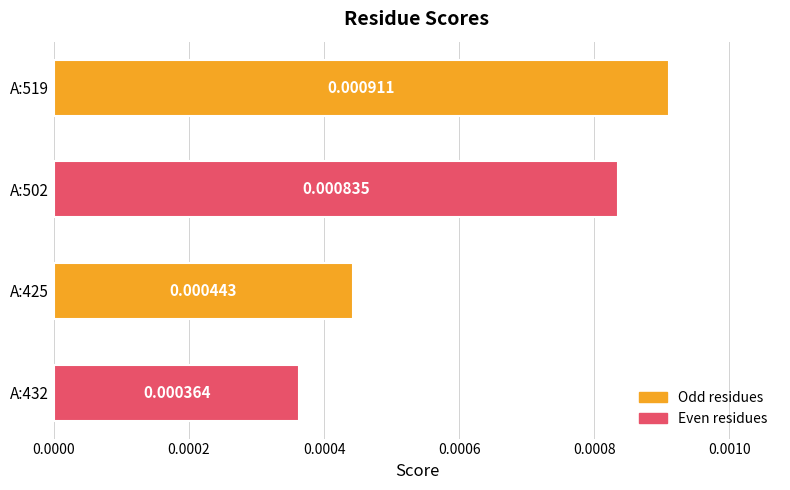

List the labels in order of value, smallest first.

A:432, A:425, A:502, A:519